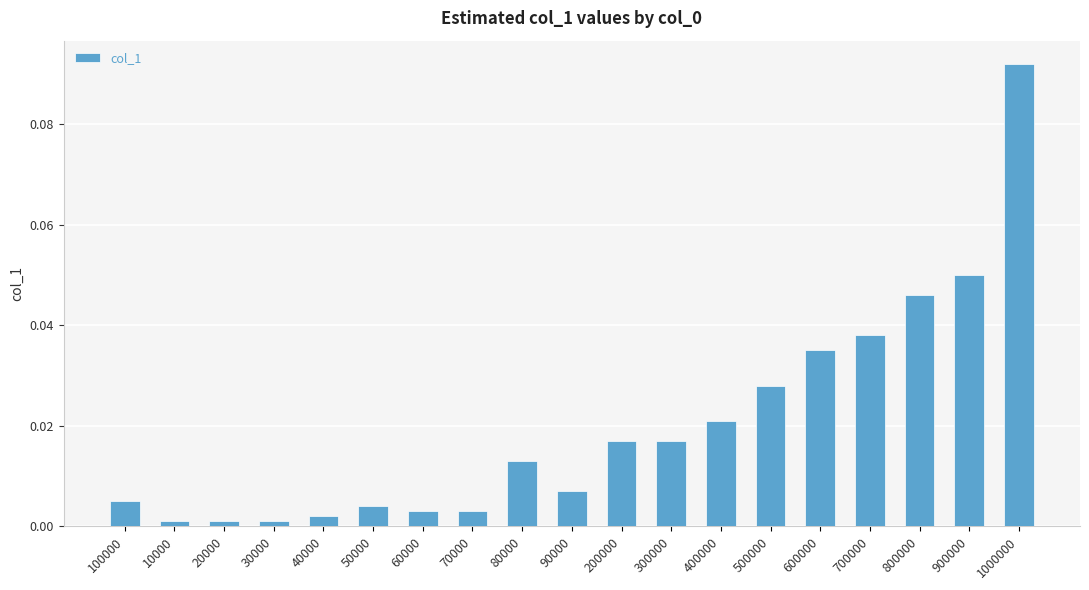

Between 800000 and 600000, which is larger?

800000